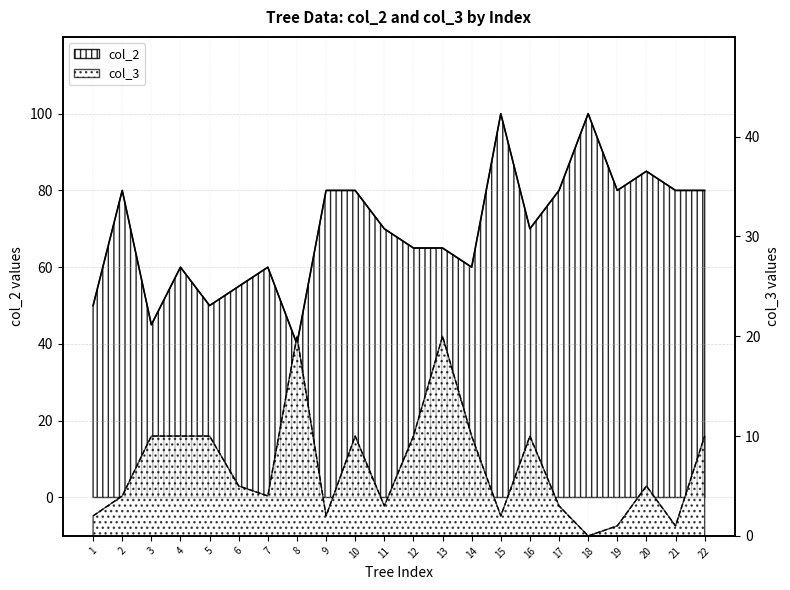

What is the difference between the maximum and minimum values in the col_3 series?

20